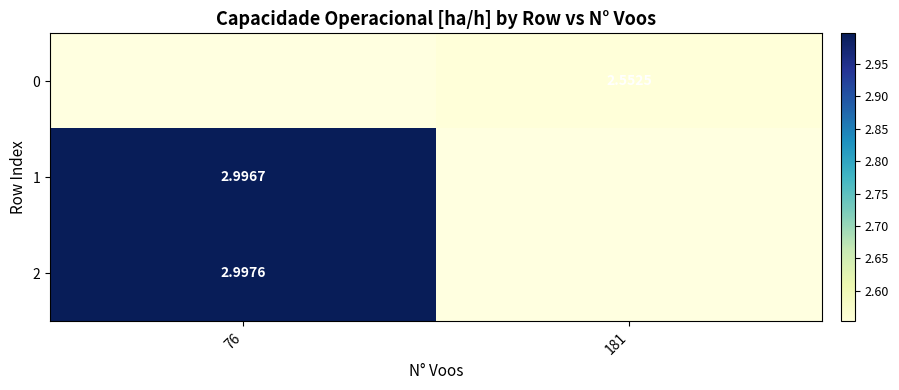

Is the value of 0 at 181 greater than the value of 2 at 76?

No